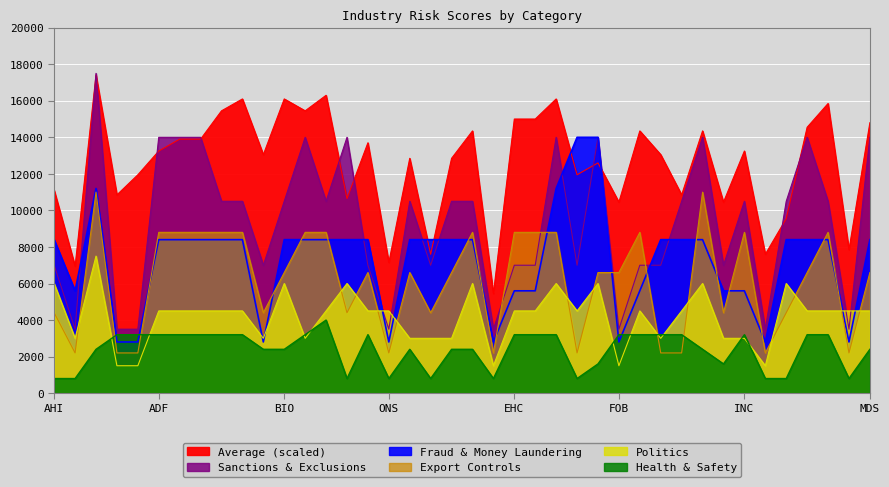

What is the difference between the maximum and minimum values in the Fraud Money Laundering series?

11200.0